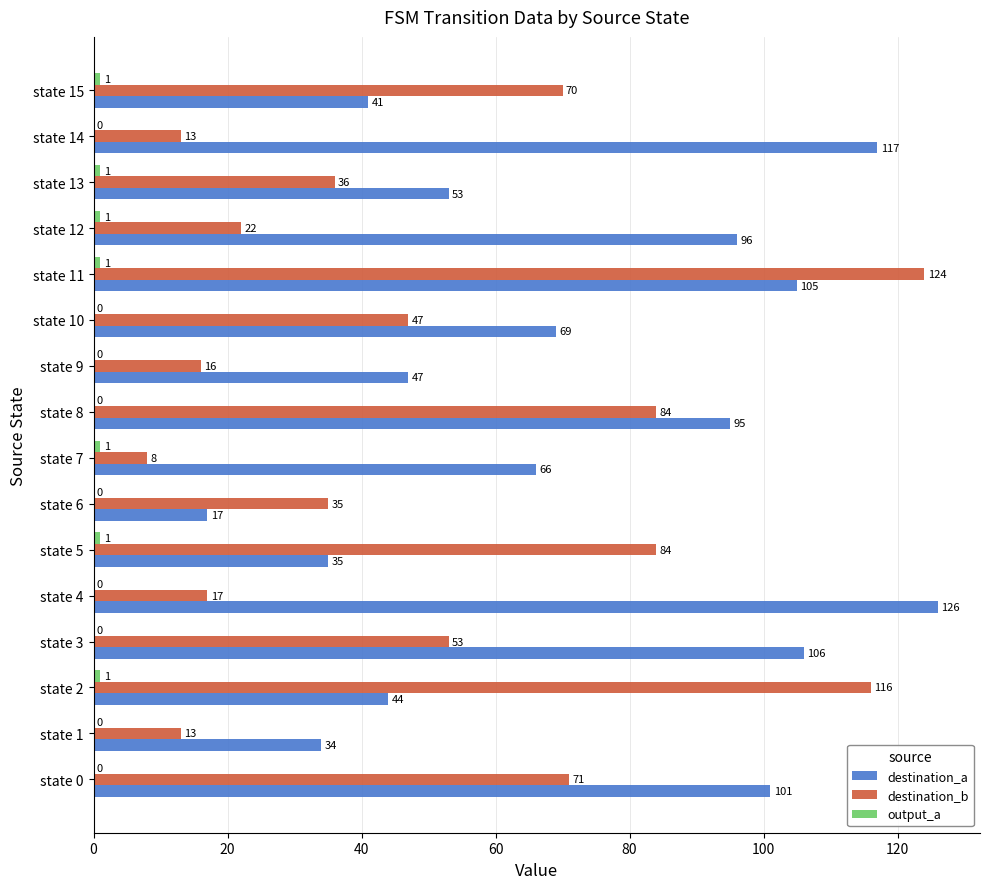

Where is destination_b nearest to the value 66?

state 15